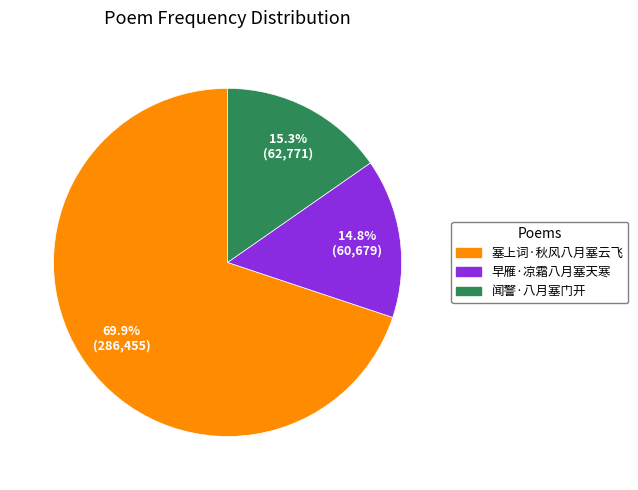

What is the largest slice in the pie chart?

塞上词·秋风八月塞云飞